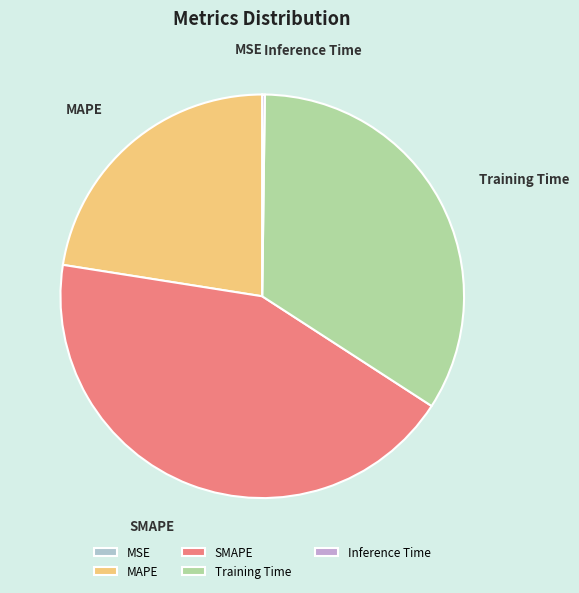

Which slice is the largest?

SMAPE